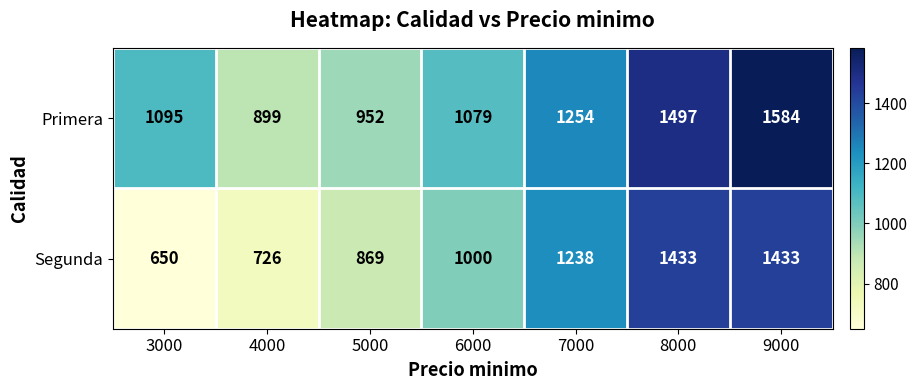

At which category does the chart reach its peak across all series?

9000